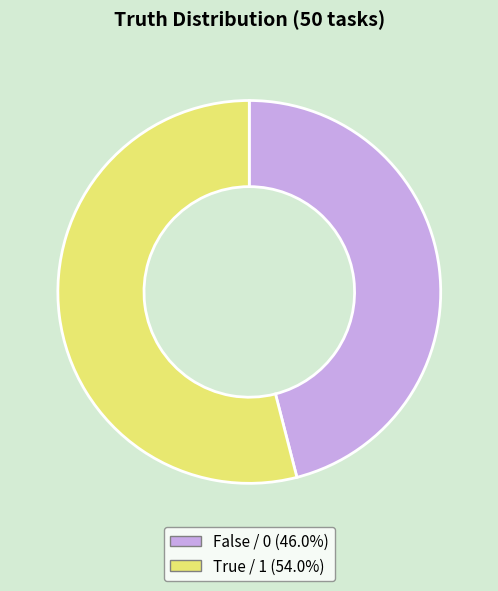

Is there any slice that represents more than half of the pie?

Yes